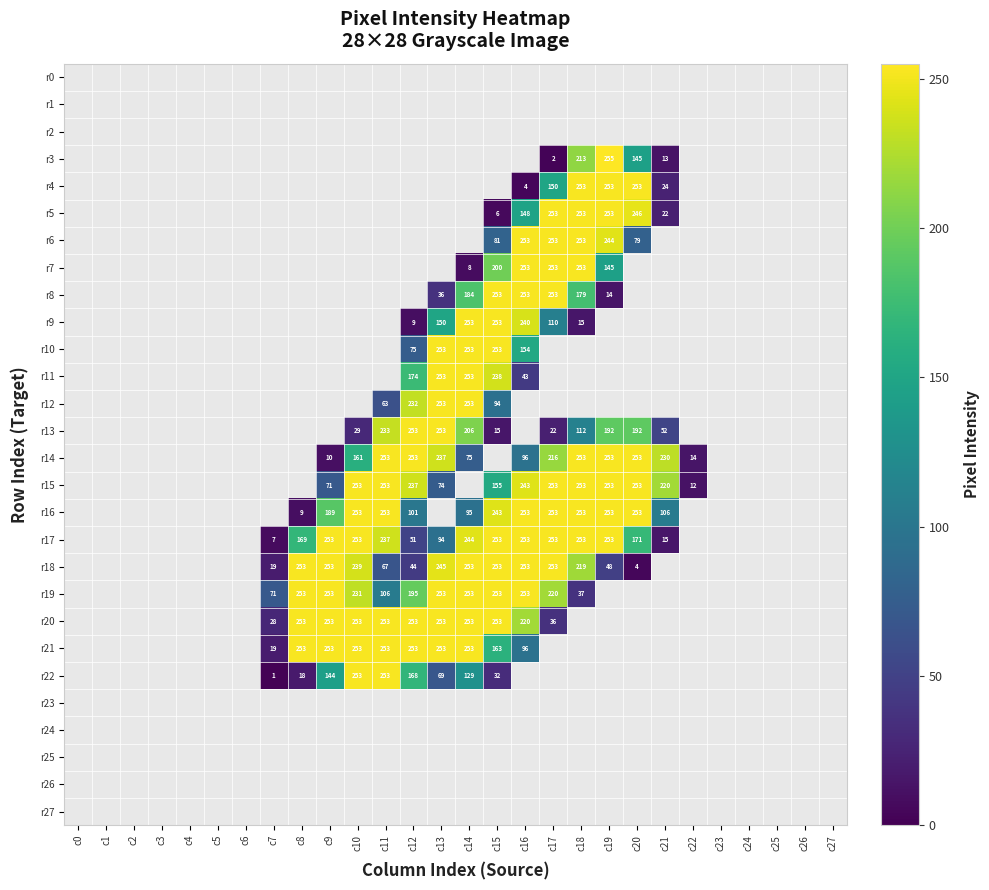

True or false: r14 has a value of 161 at c10.

True